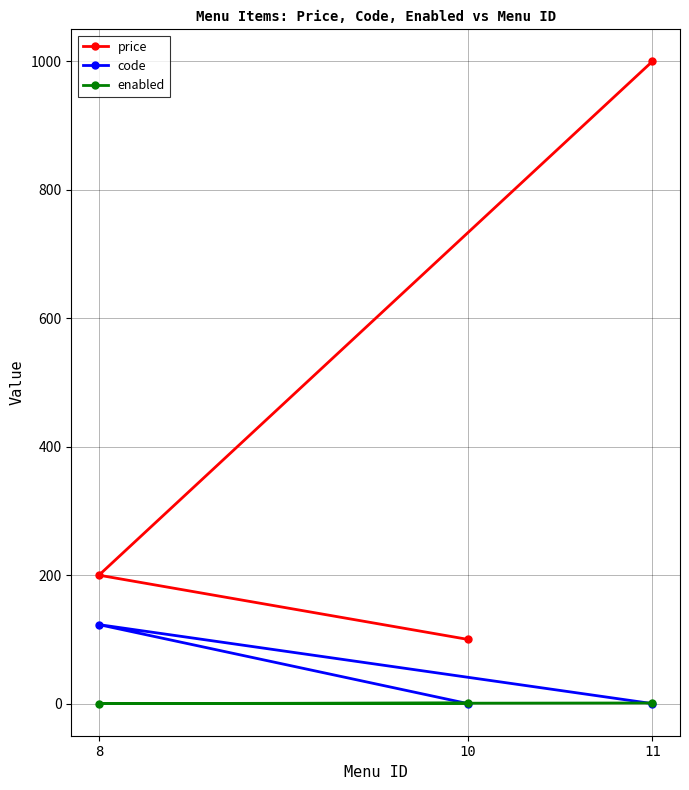

Is the value of enabled at 11 greater than the value of code at 8?

No